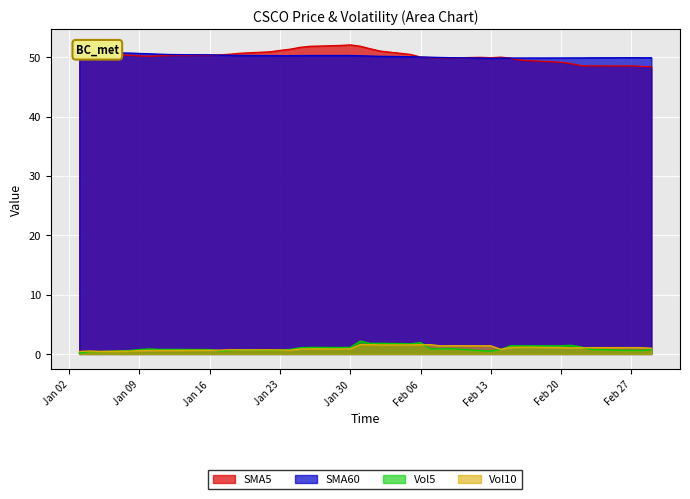

Read the SMA60 value at 2024-02-21.

49.9